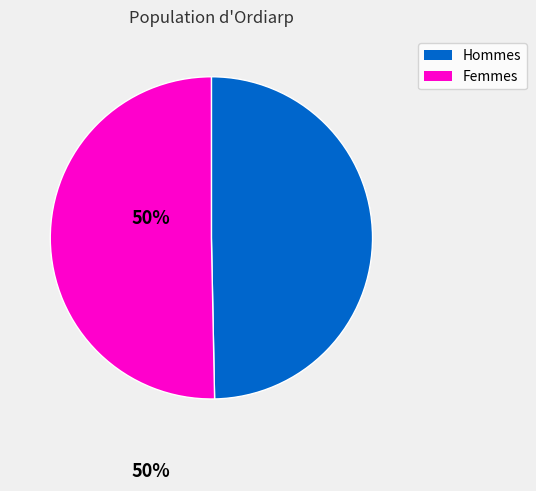

Count the number of slices in the pie.

2